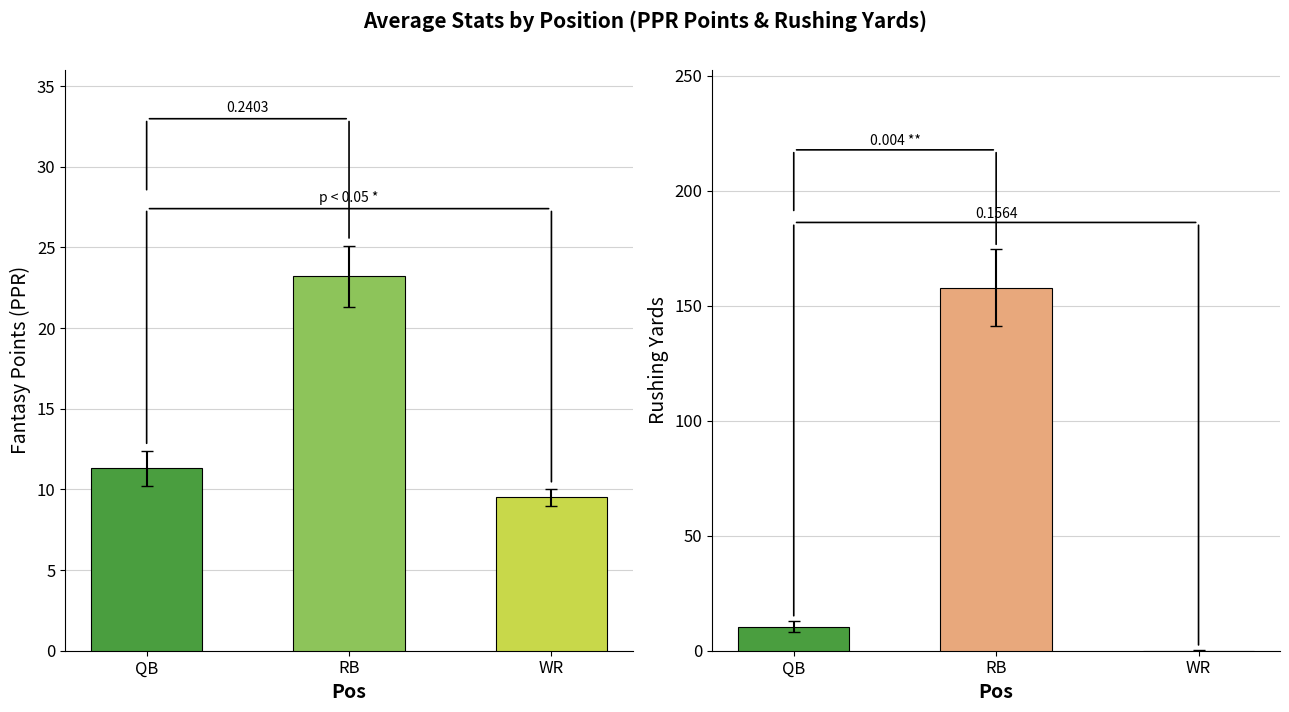

At which label is PPRFantasyPoints closest to 16?

QB